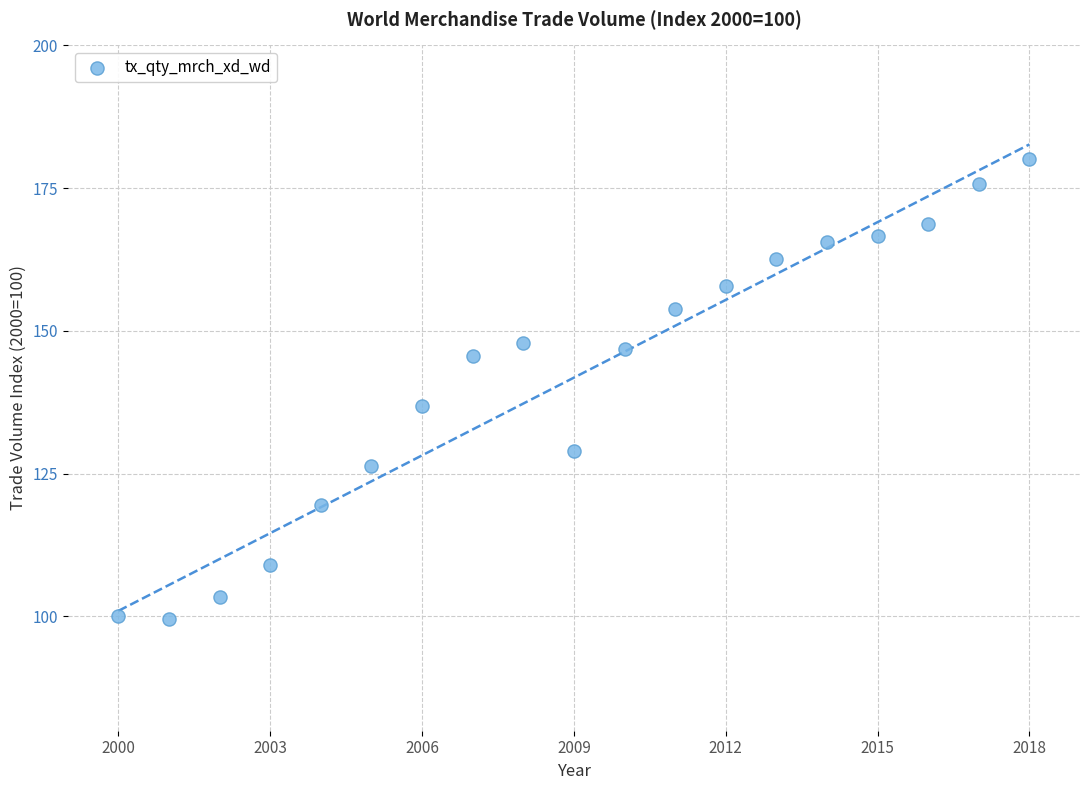

What is the range of X values (max minus min)?

18.0